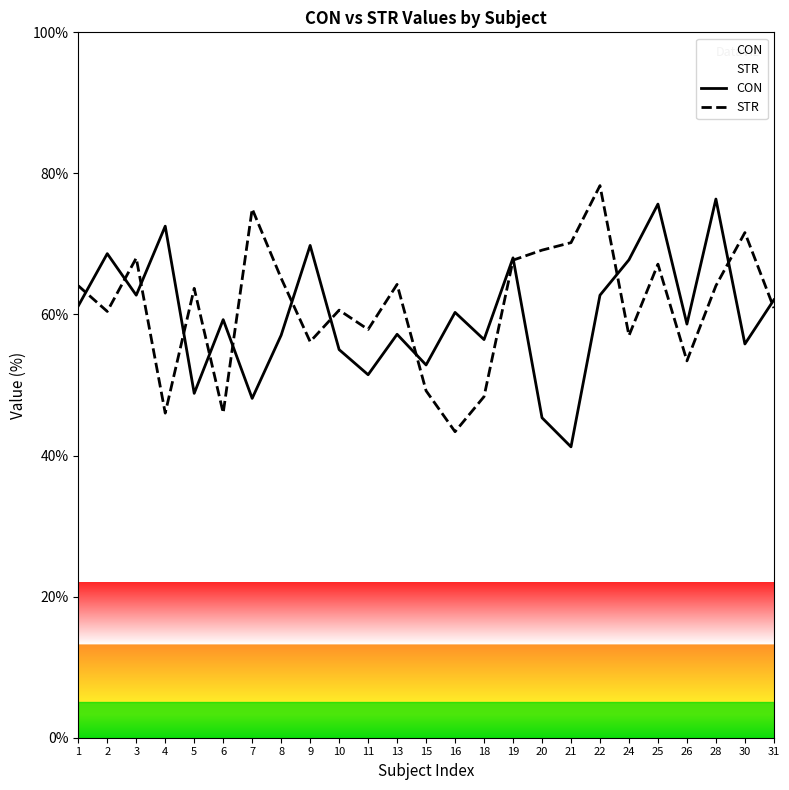

True or false: CON has more than 0 interior local peaks.

True